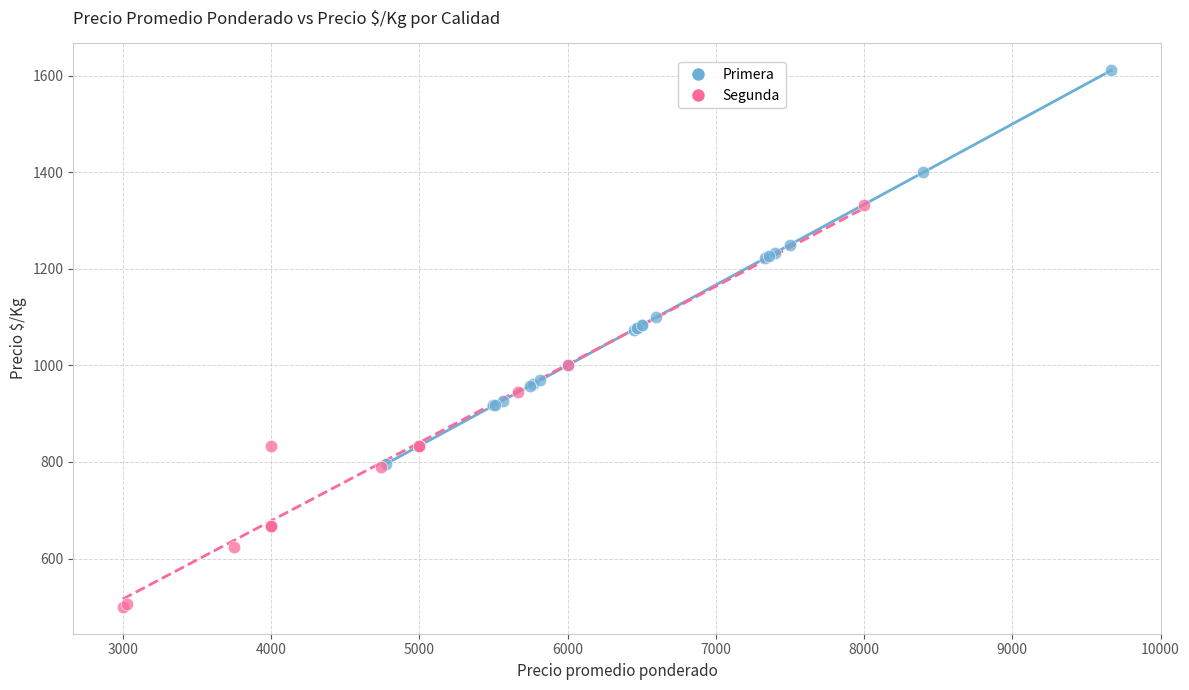

Which series reaches the maximum Y coordinate?

Primera